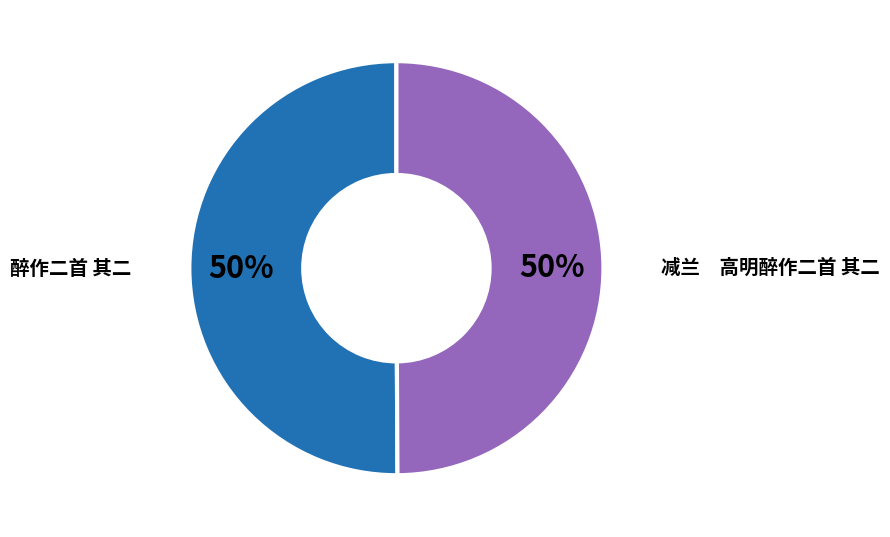

Combined, do 醉作二首 其二 and 减兰 高明醉作二首 其二 account for over 50%?

Yes